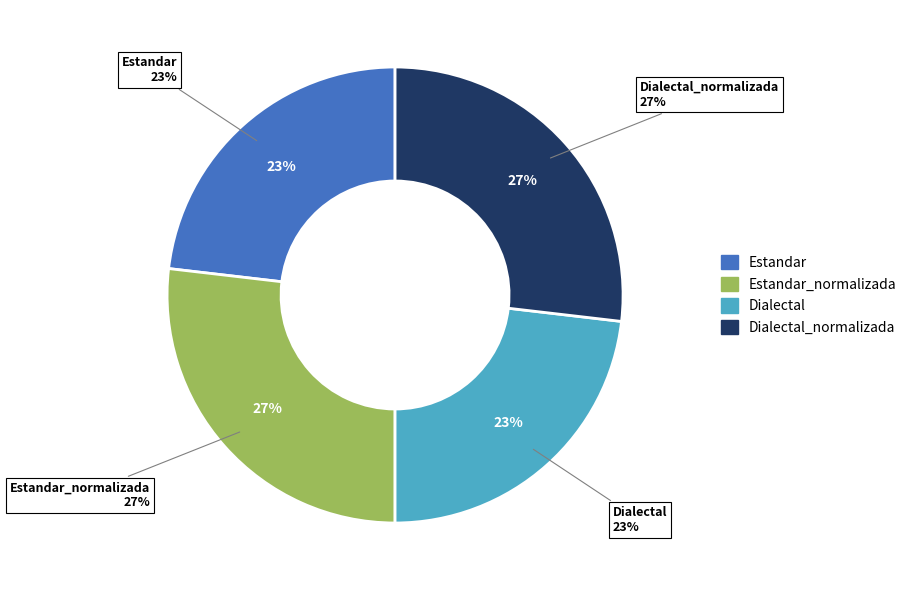

Rank the categories by value from lowest to highest.

Estandar, Dialectal, Estandar_normalizada, Dialectal_normalizada